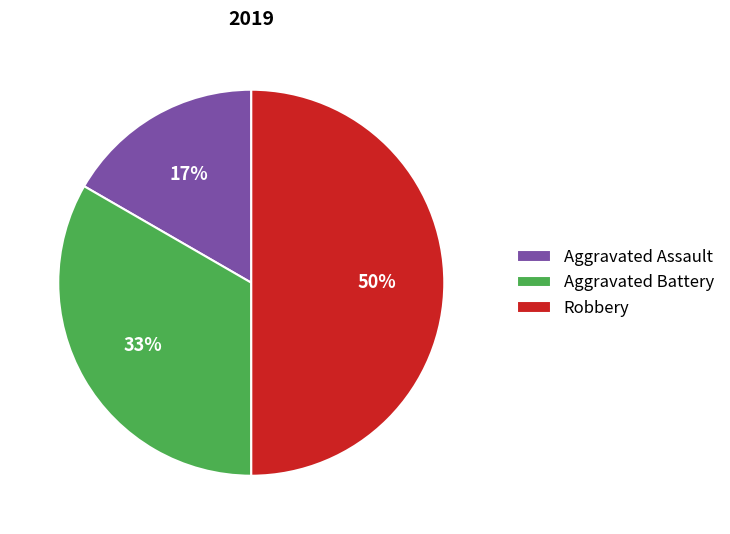

To the nearest percent, what is the average slice percentage?

33%